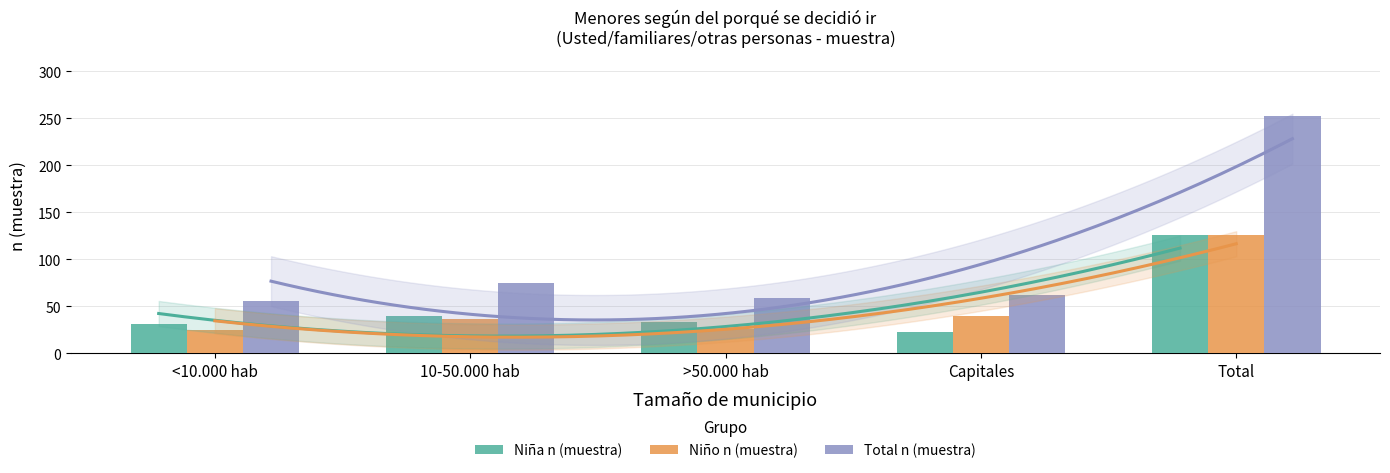

What position from the right is Capitales?

2